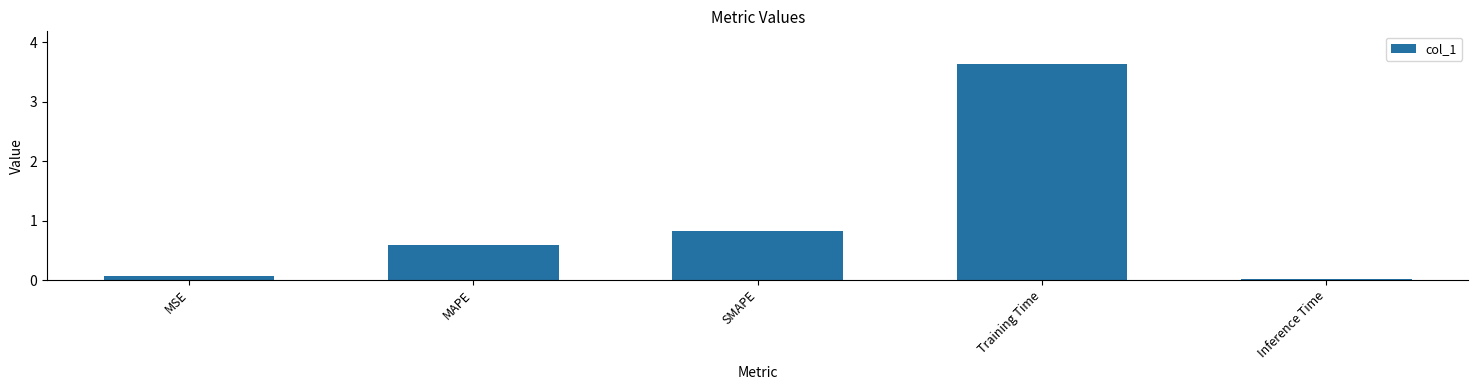

Rank the categories by value from highest to lowest.

Training Time, SMAPE, MAPE, MSE, Inference Time